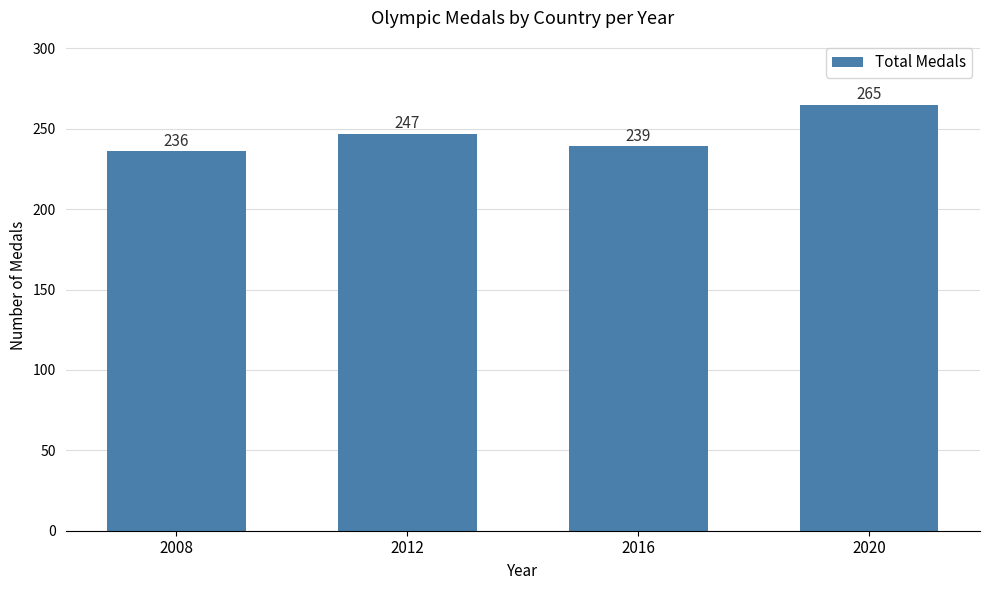

Reading left to right, list all the values displayed in this chart.

236	247	239	265